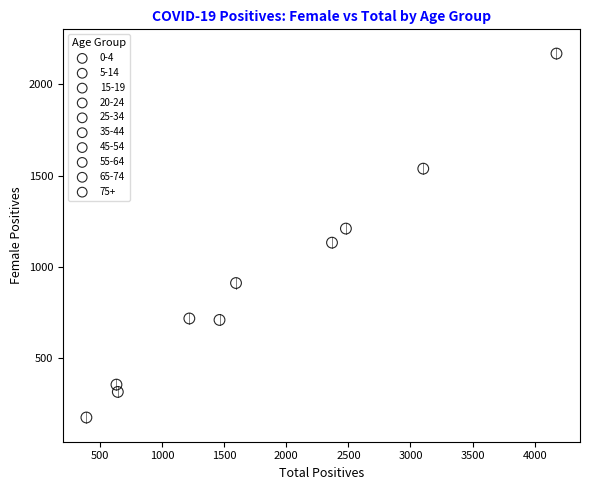

Which series reaches the minimum Y coordinate?

0-4